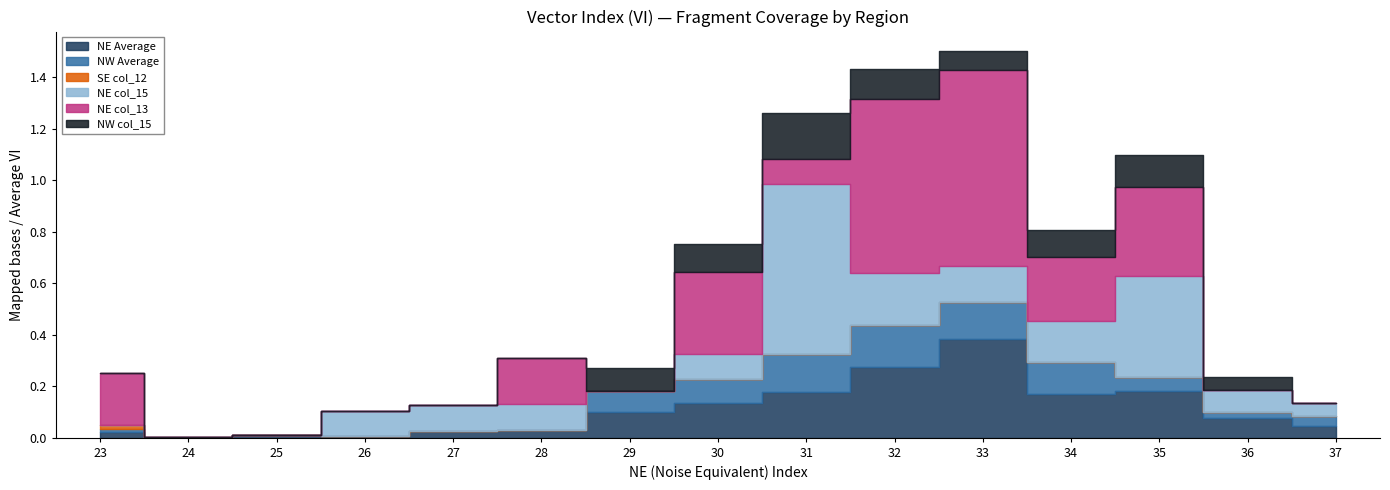

True or false: NE col_15 has a value of 0.1 at 36.

True